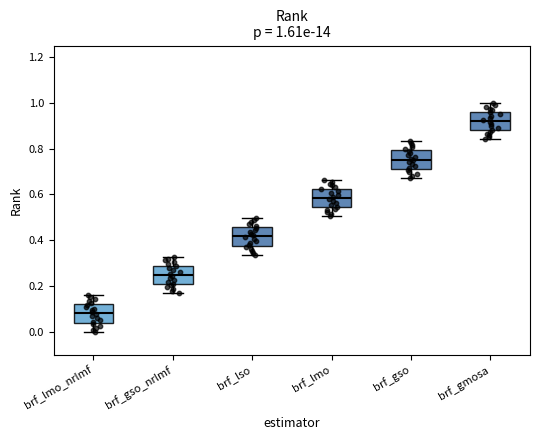

Which box's median line is the lowest?

brf_lmo_nrlmf